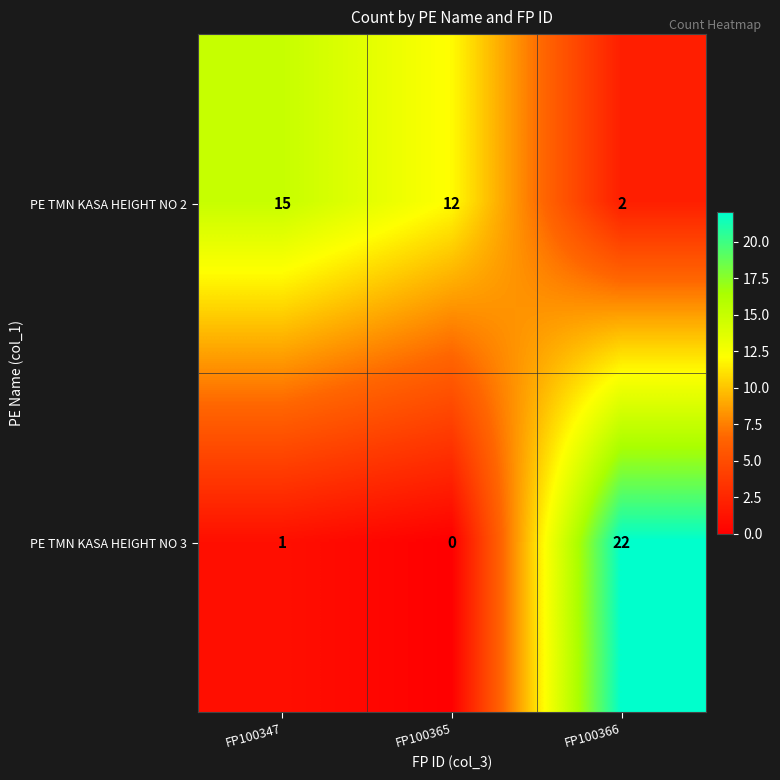

At which category does the chart reach its minimum across all series?

FP100365